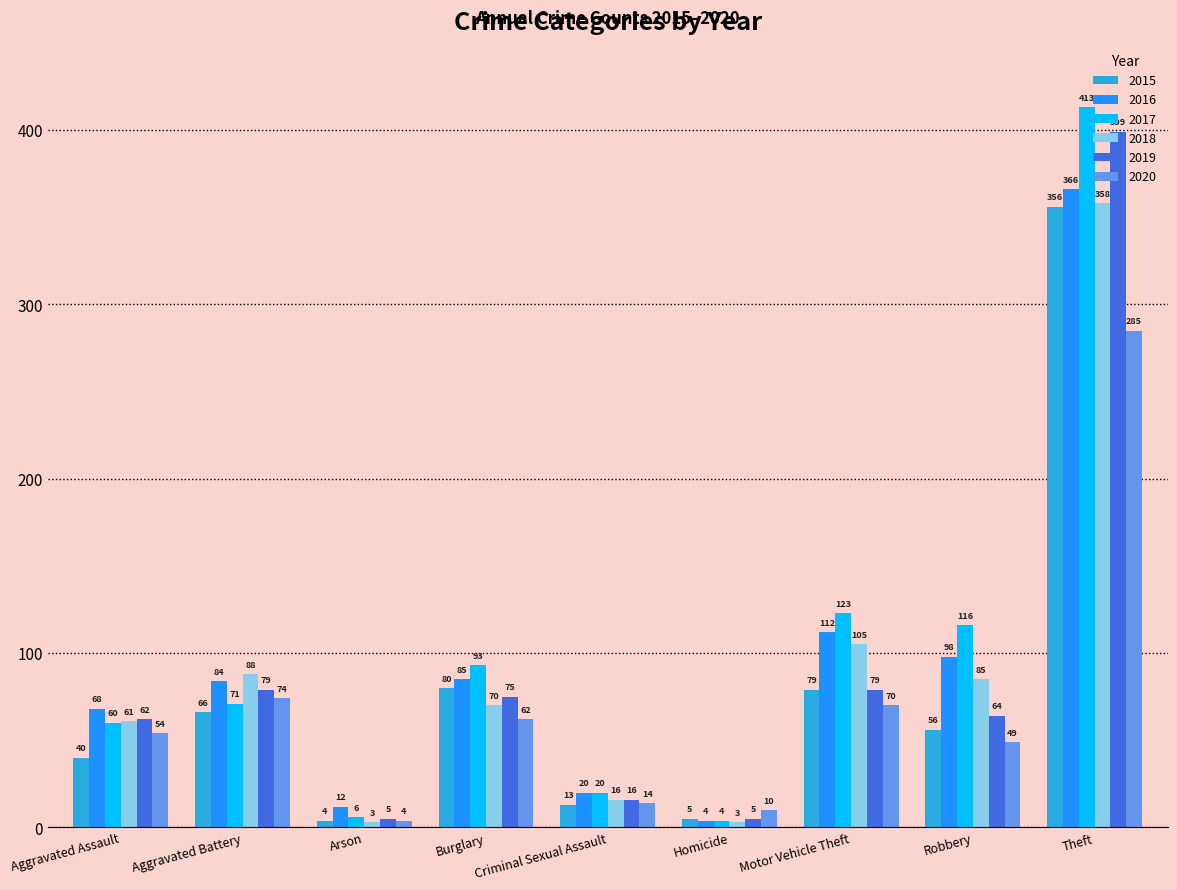

What is the average value of the 2018 series?

88